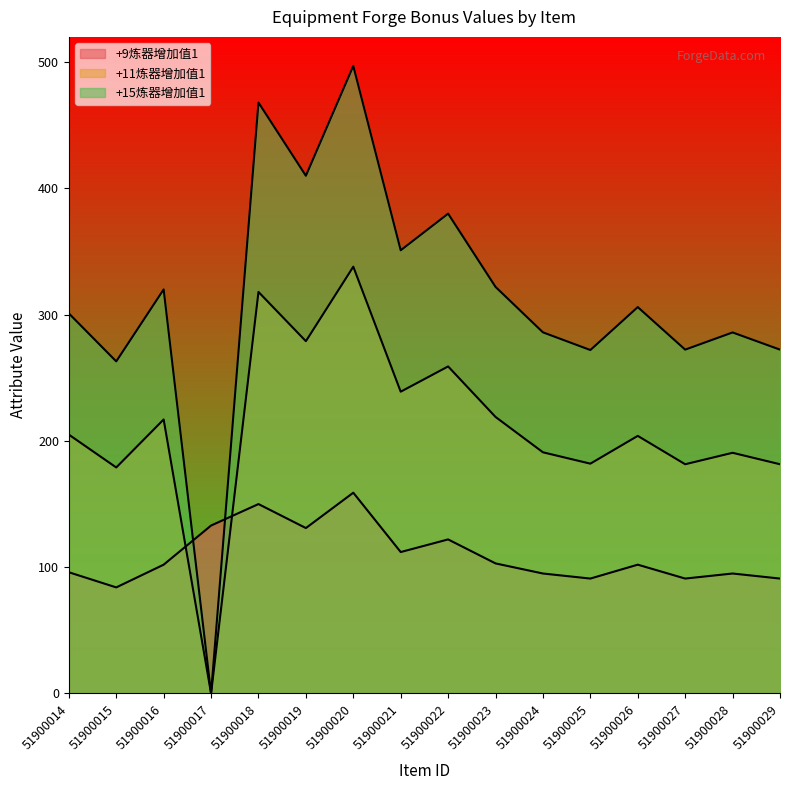

Which category has the lowest value in the +11炼器增加值1 series?

51900017